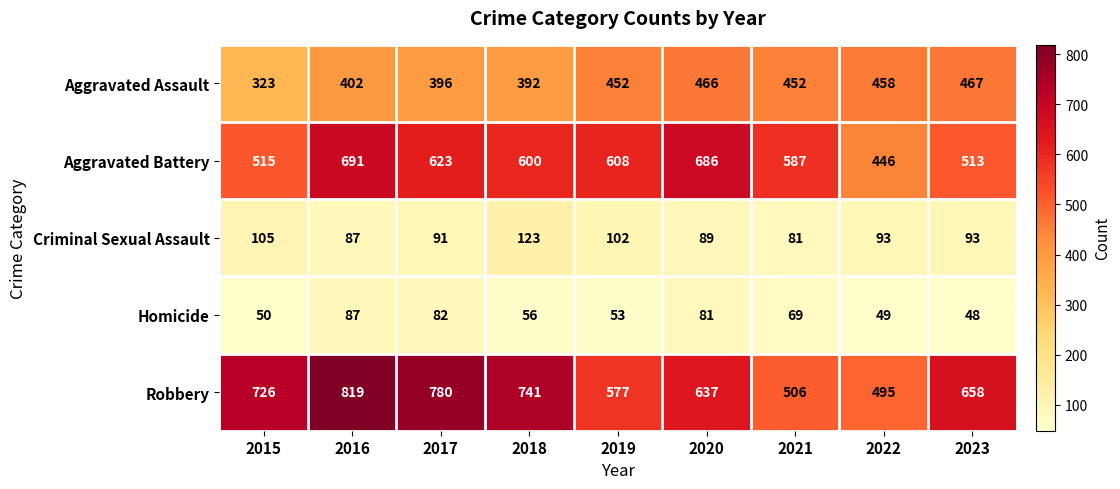

The value of Robbery at 2021 is 695. True or false?

False